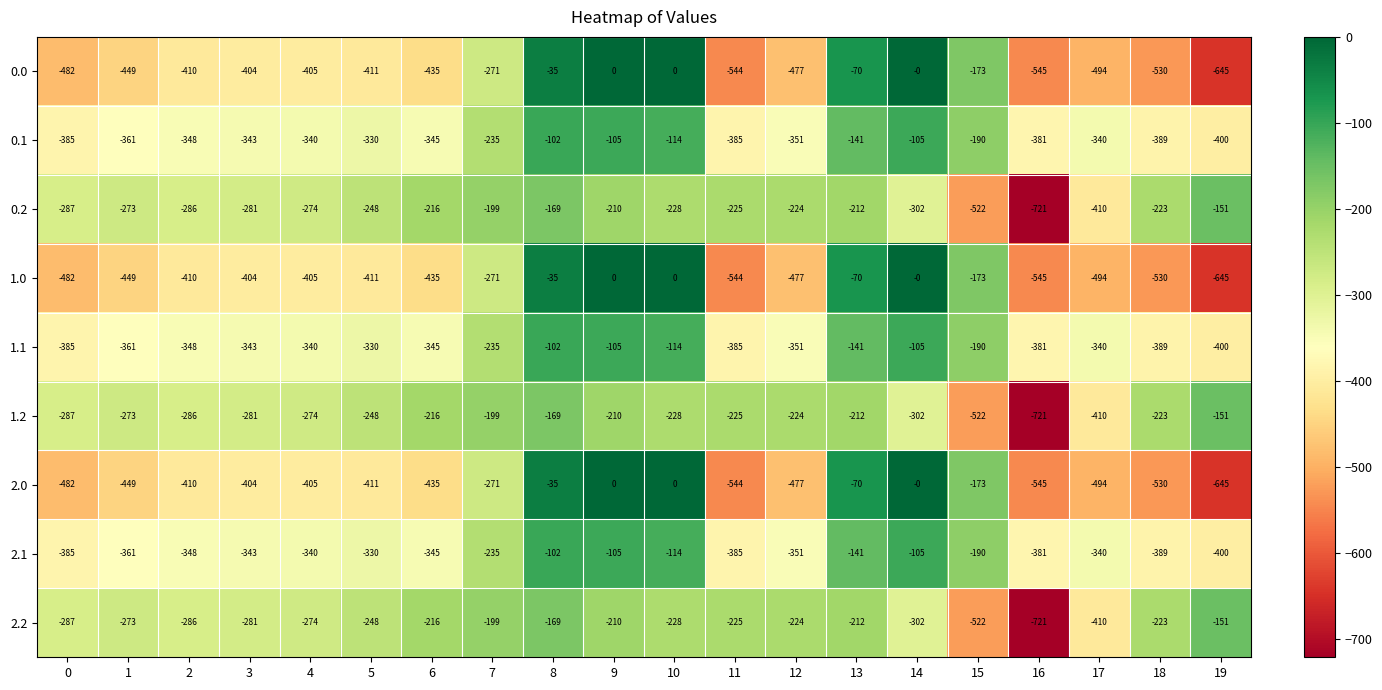

What is the difference between the 1.1 values at 18 and 5?

59